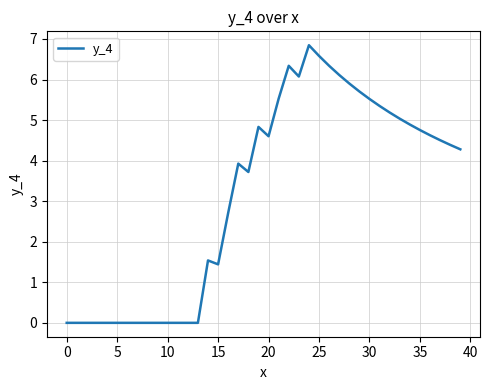

Reading right to left, what are all the values shown in this chart?

4.3	4.4	4.5	4.6	4.8	4.9	5.0	5.2	5.3	5.5	5.7	5.9	6.1	6.3	6.6	6.8	6.1	6.3	5.5	4.6	4.8	3.7	3.9	2.7	1.4	1.5	0.0	0.0	0.0	0.0	0.0	0.0	0.0	0.0	0.0	0.0	0.0	0.0	0.0	0.0